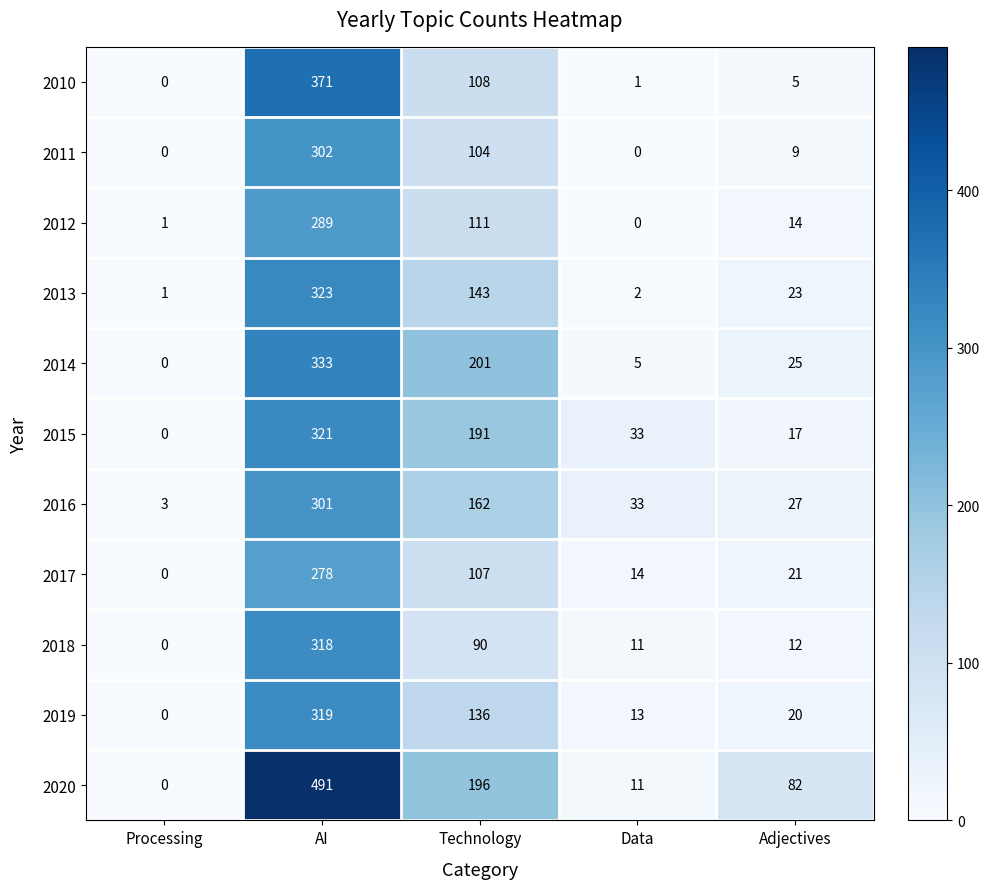

What is the greatest value displayed?

491